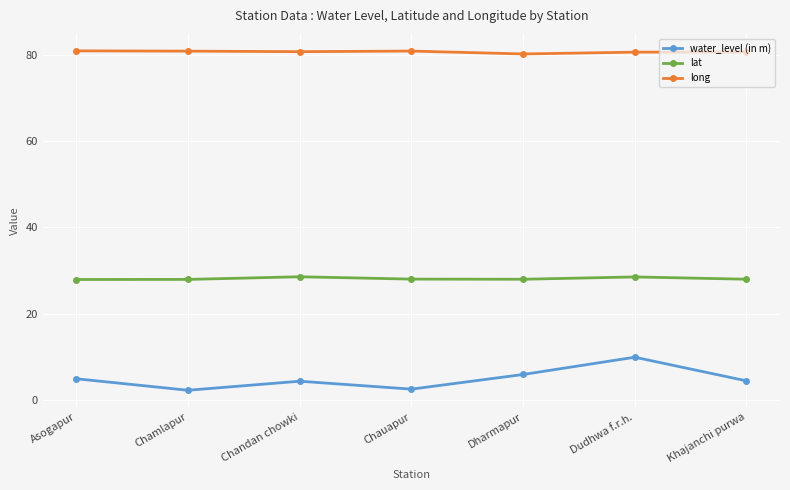

True or false: lat and water_level (in m) intersect in this chart.

False